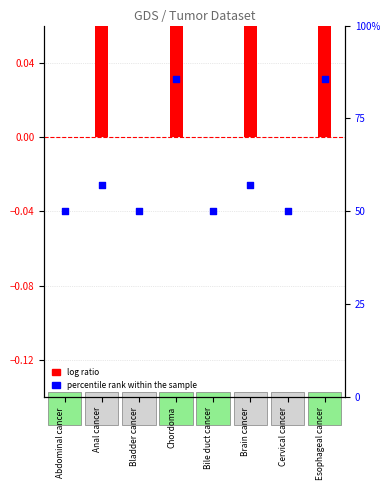

What is the total value across all series at Chordoma?

85.8